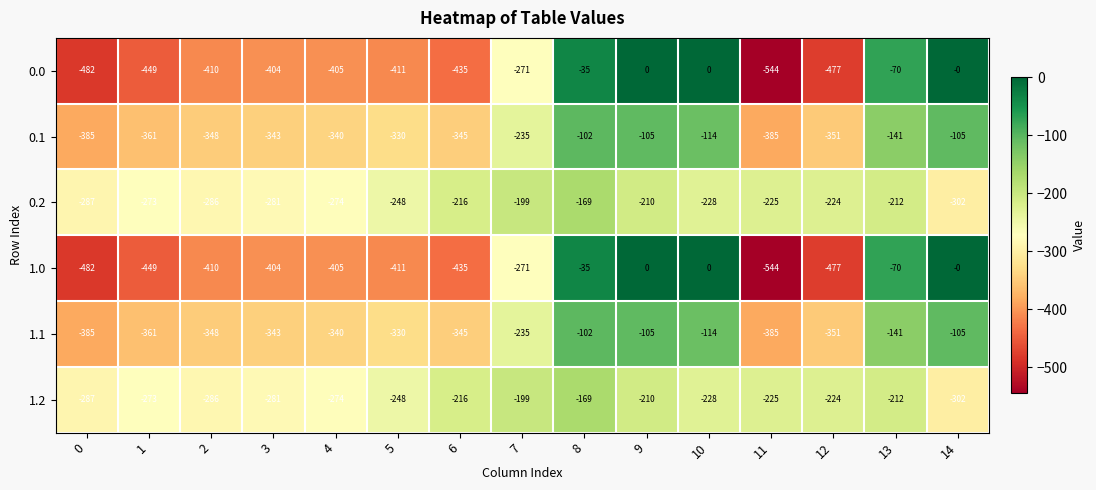

Is the value of 0.0 at 0 greater than the value of 0.1 at 5?

No